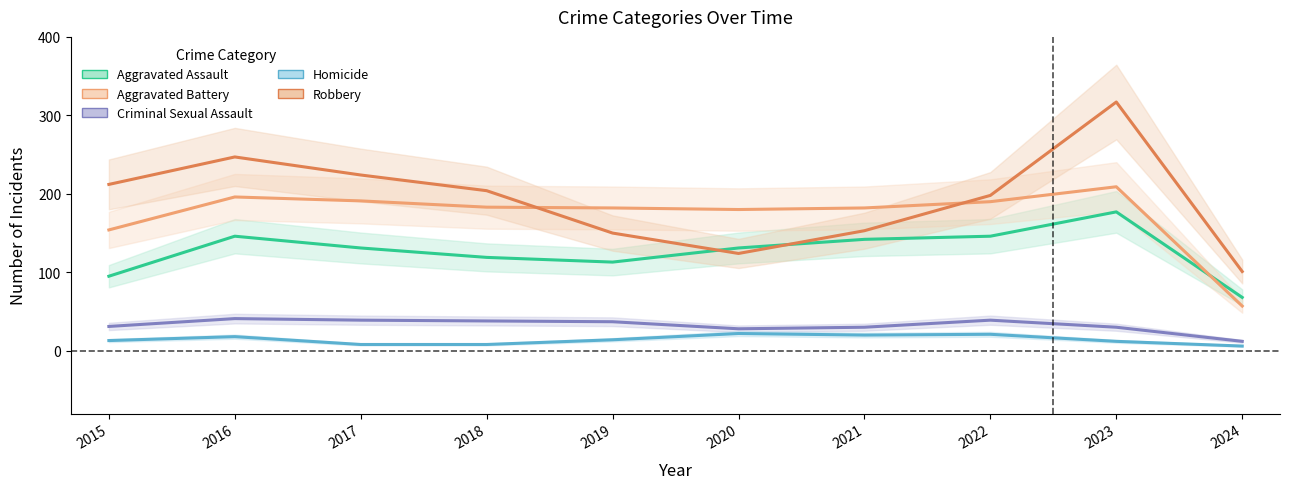

At which category does Aggravated Battery reach its first local valley?

2020